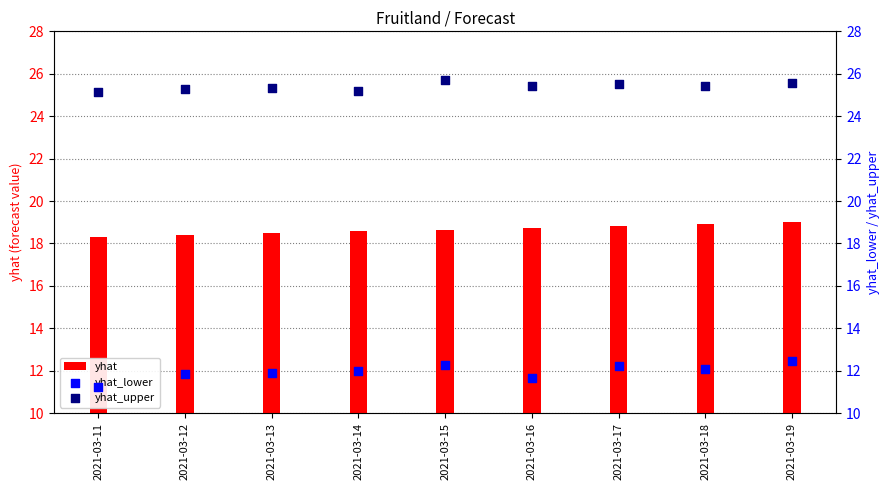

Which series has the largest total across all categories?

yhat_upper